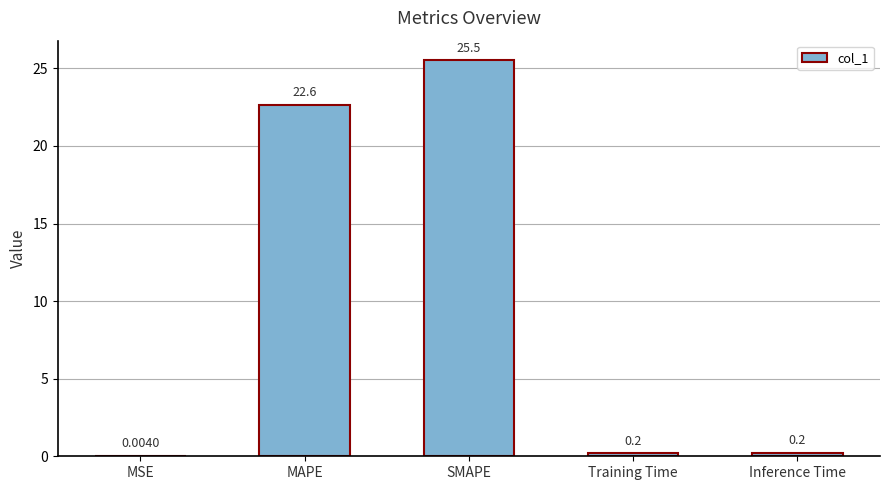

At which category does the chart reach its peak across all series?

SMAPE